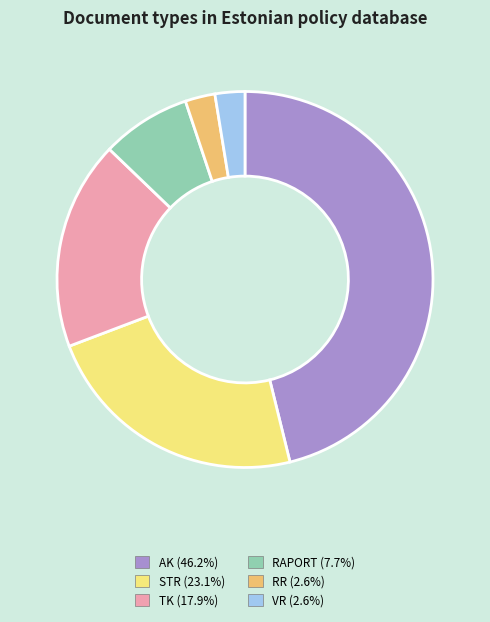

Which has a higher value, VR or RAPORT?

RAPORT